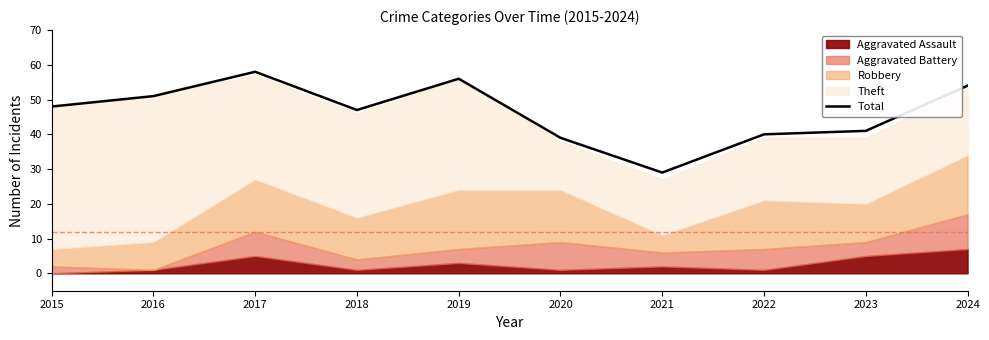

How many categories are shown in the chart?

10